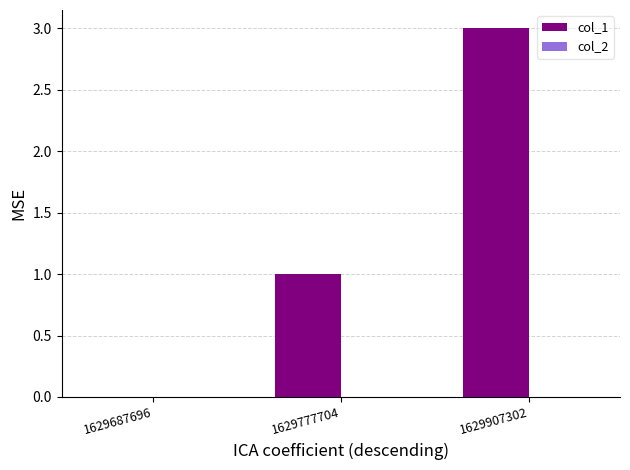

Count the number of categories in the chart.

3